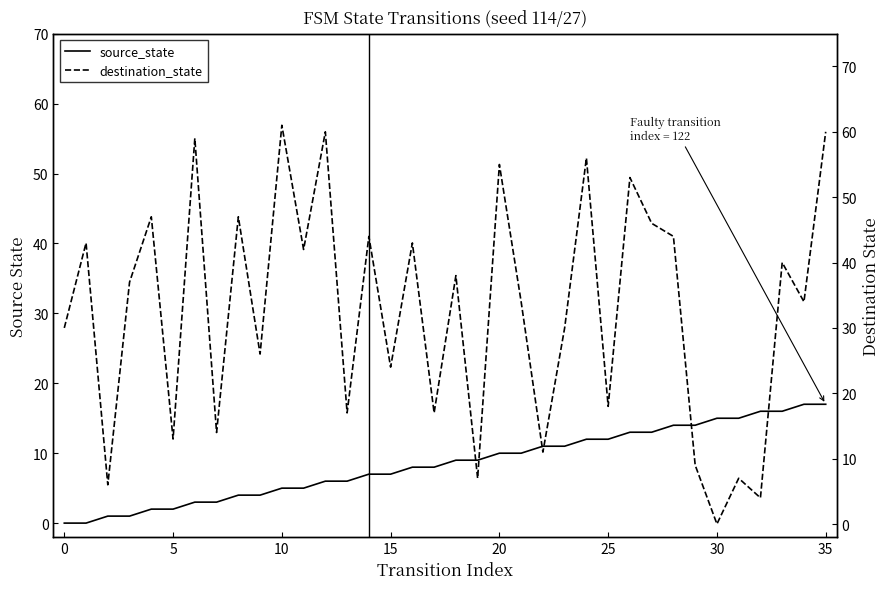

How many data points does each series have?

36